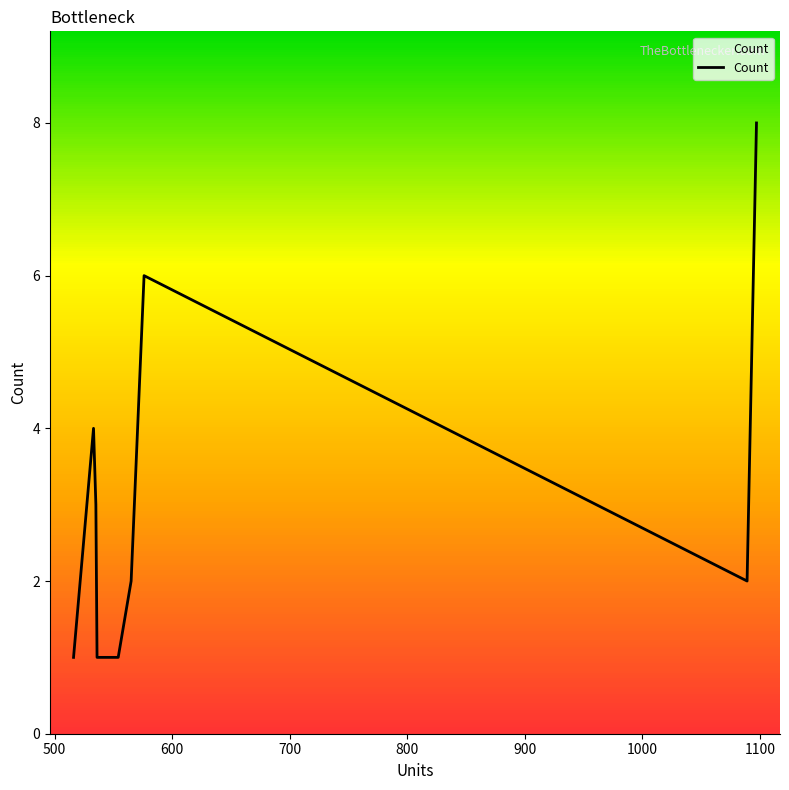

What is the difference between the maximum and minimum values?

7